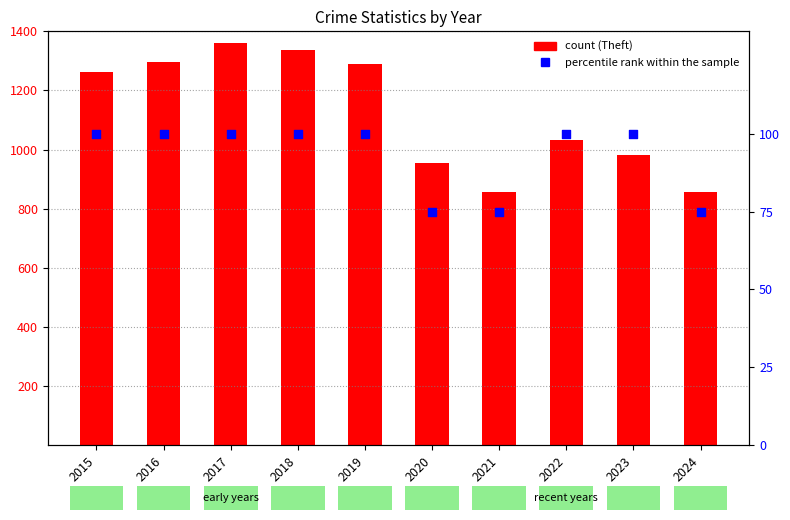

What are all the series names shown in the legend?

Theft, percentile rank within the sample